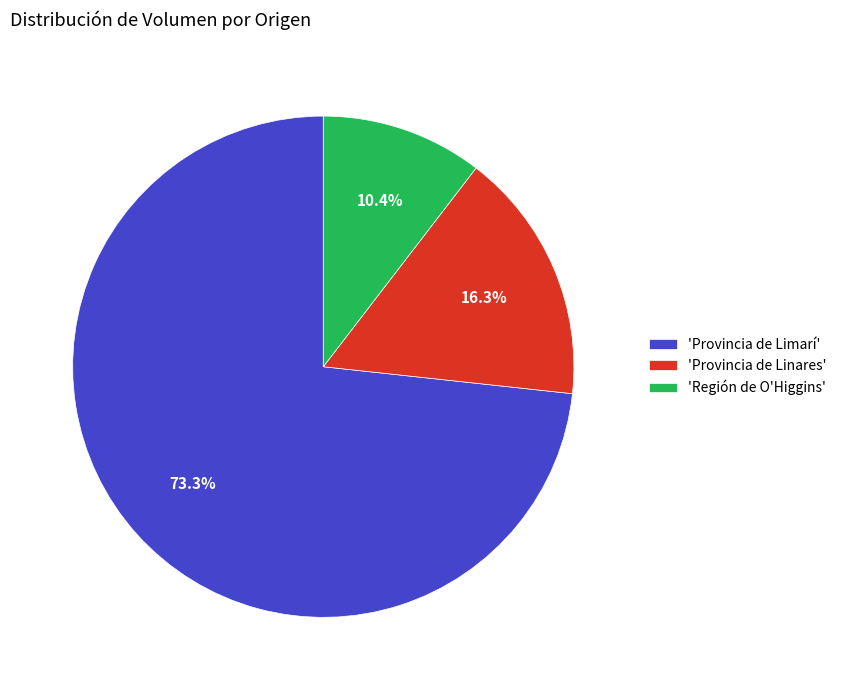

To the nearest percent, what is the average slice percentage?

33%